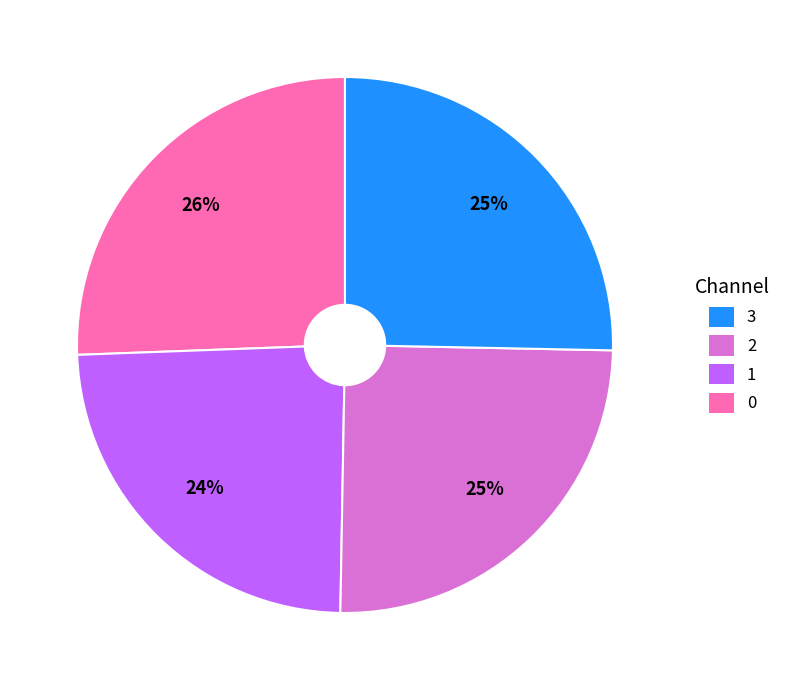

To the nearest percent, what is the average slice percentage?

25%